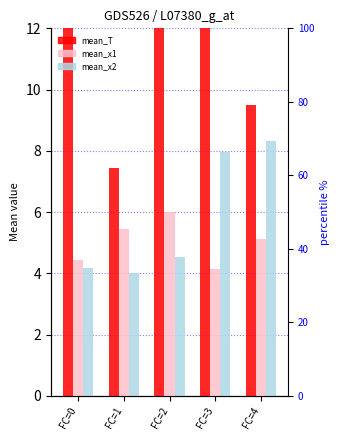

Reading right to left, what are all the values shown in this chart?

mean_T: 9.5	16.0	12.0	7.4	12.8
mean_x1: 5.1	4.2	6.0	5.4	4.4
mean_x2: 8.3	8.0	4.5	4.0	4.2